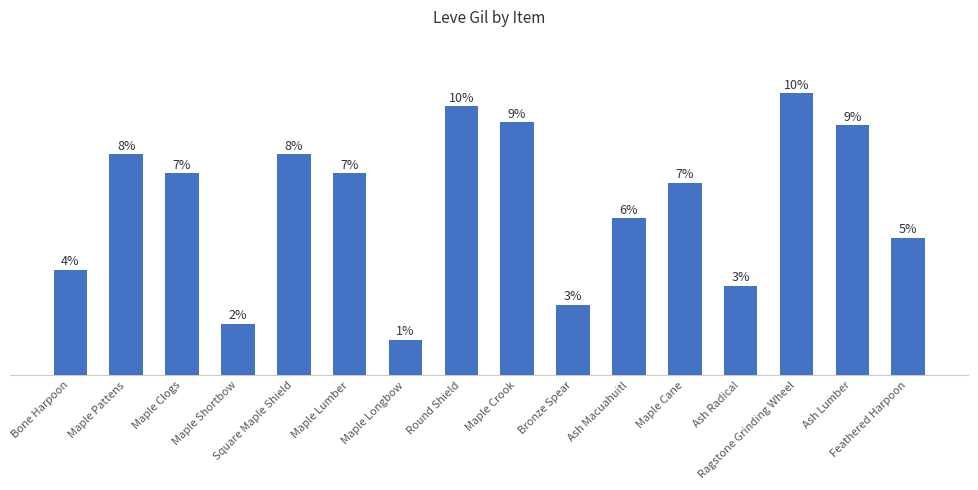

What position from the left is Maple Lumber?

6